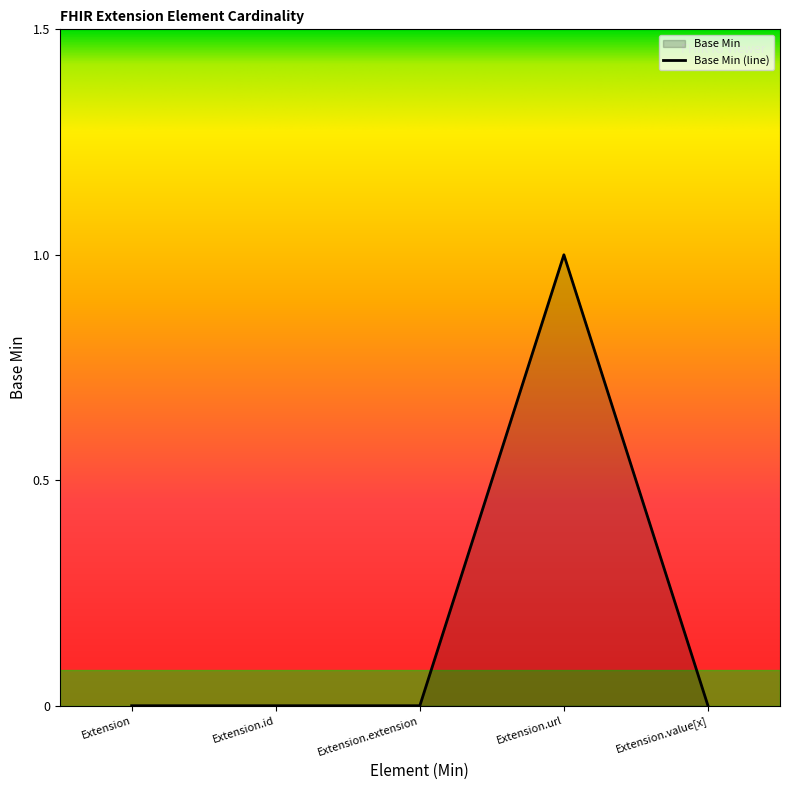

At which category does the chart reach its peak across all series?

Extension.url